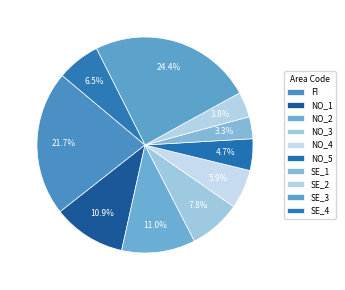

How many slices are in this pie chart?

10